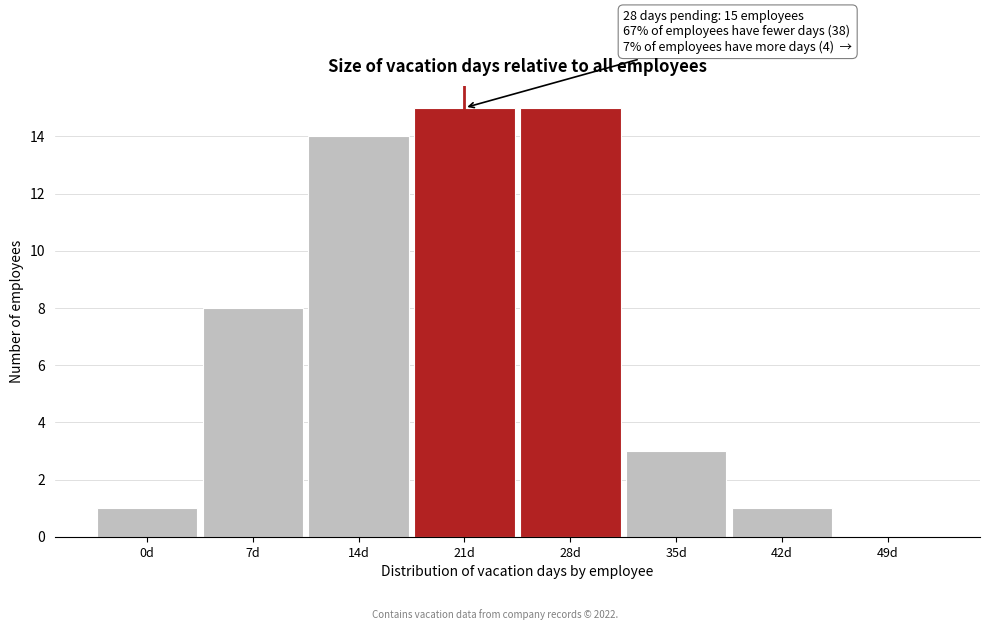

Reading left to right, extract all data points from this chart.

0d=1	7d=8	14d=14	21d=15	28d=15	35d=3	42d=1	49d=0